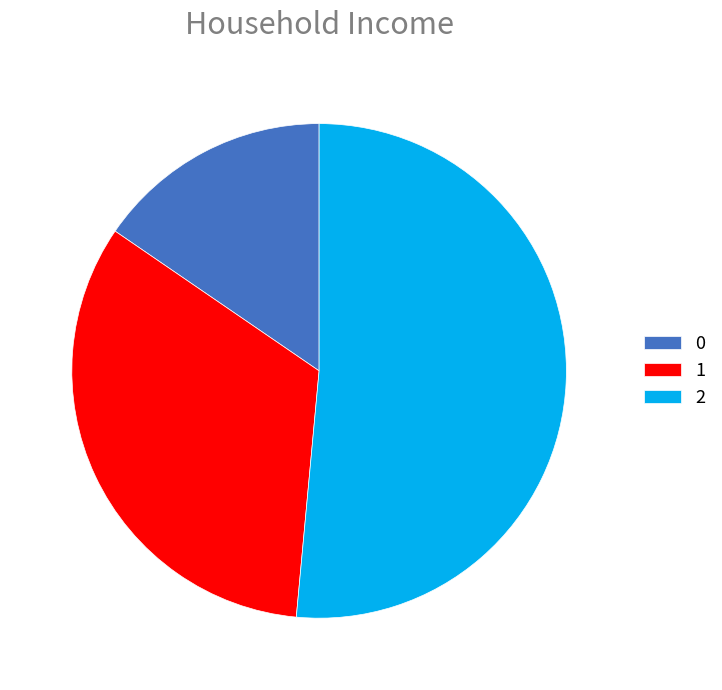

Rank the categories by value from highest to lowest.

2, 1, 0